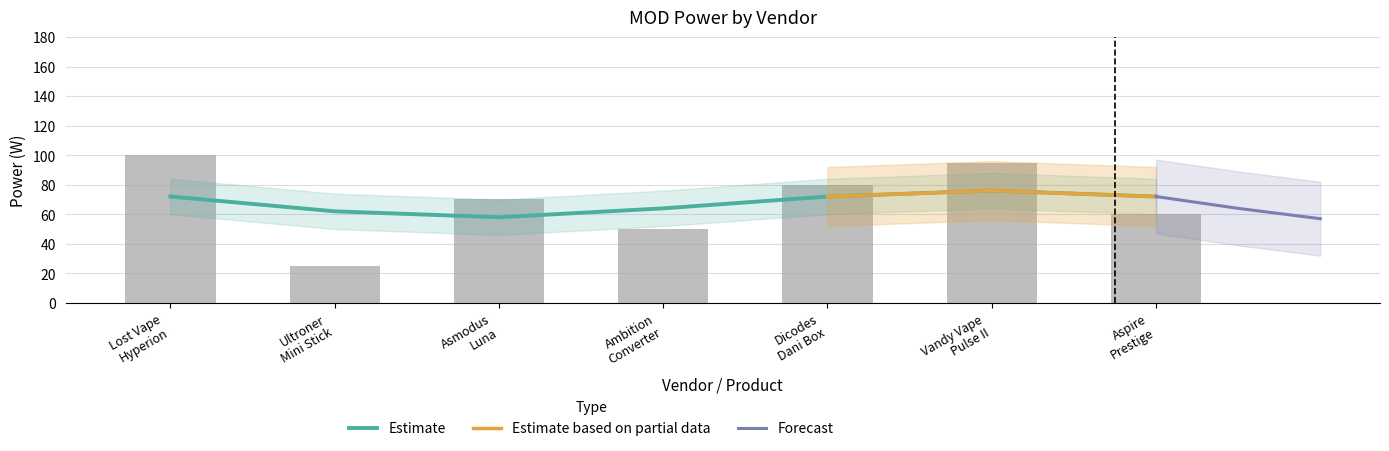

Rank the categories by value from lowest to highest.

Ultroner
Mini Stick, Ambition
Converter, Aspire
Prestige, Asmodus
Luna, Dicodes
Dani Box, Vandy Vape
Pulse II, Lost Vape
Hyperion